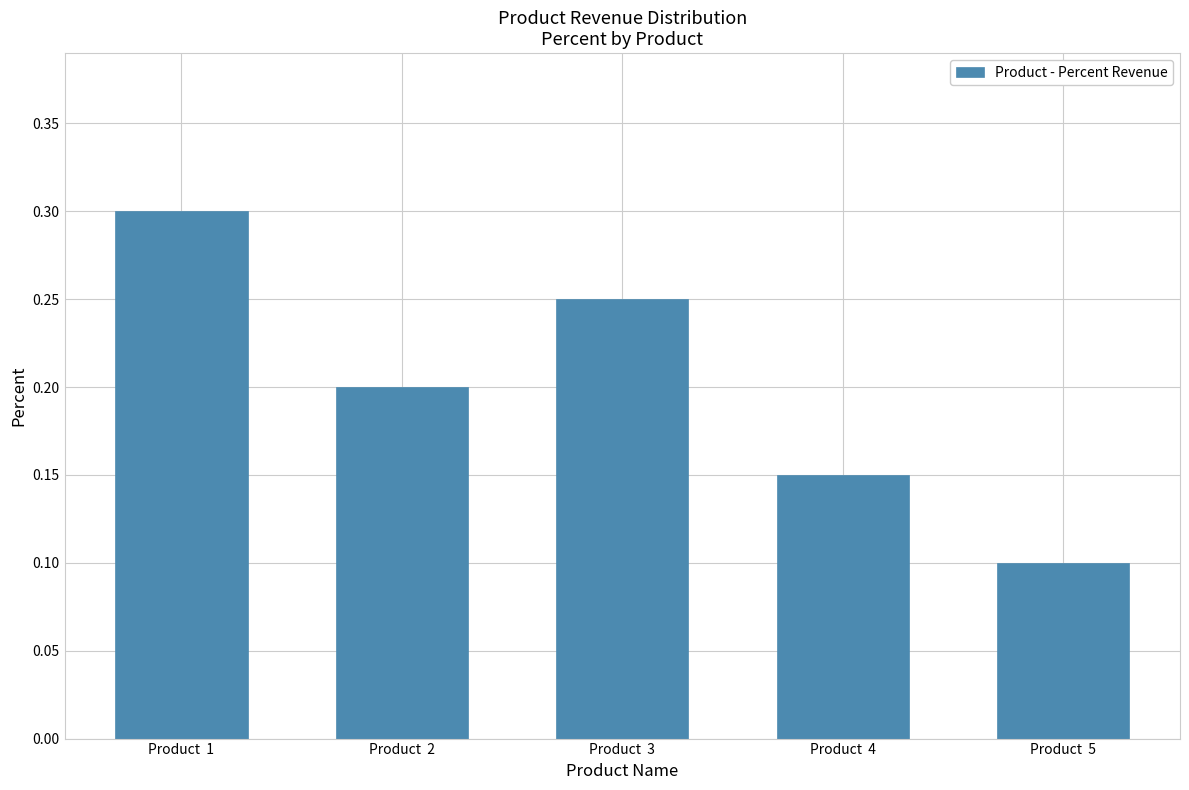

List the labels in order of value, largest first.

Product  1, Product  3, Product  2, Product  4, Product  5